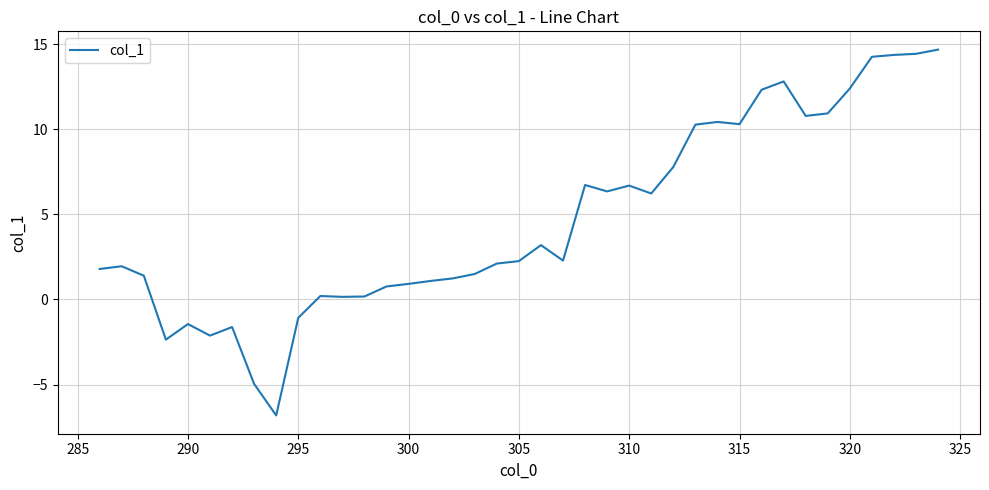

What is the smallest value displayed?

-6.8